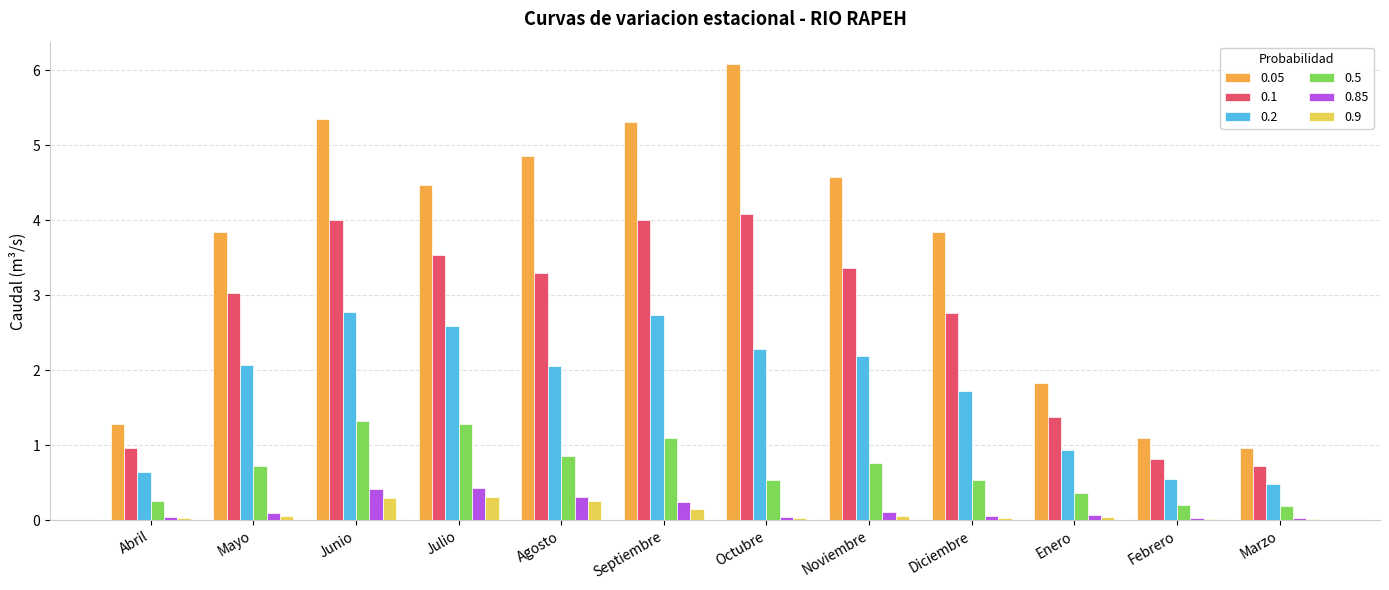

Which series has the largest range (max minus min)?

0.05